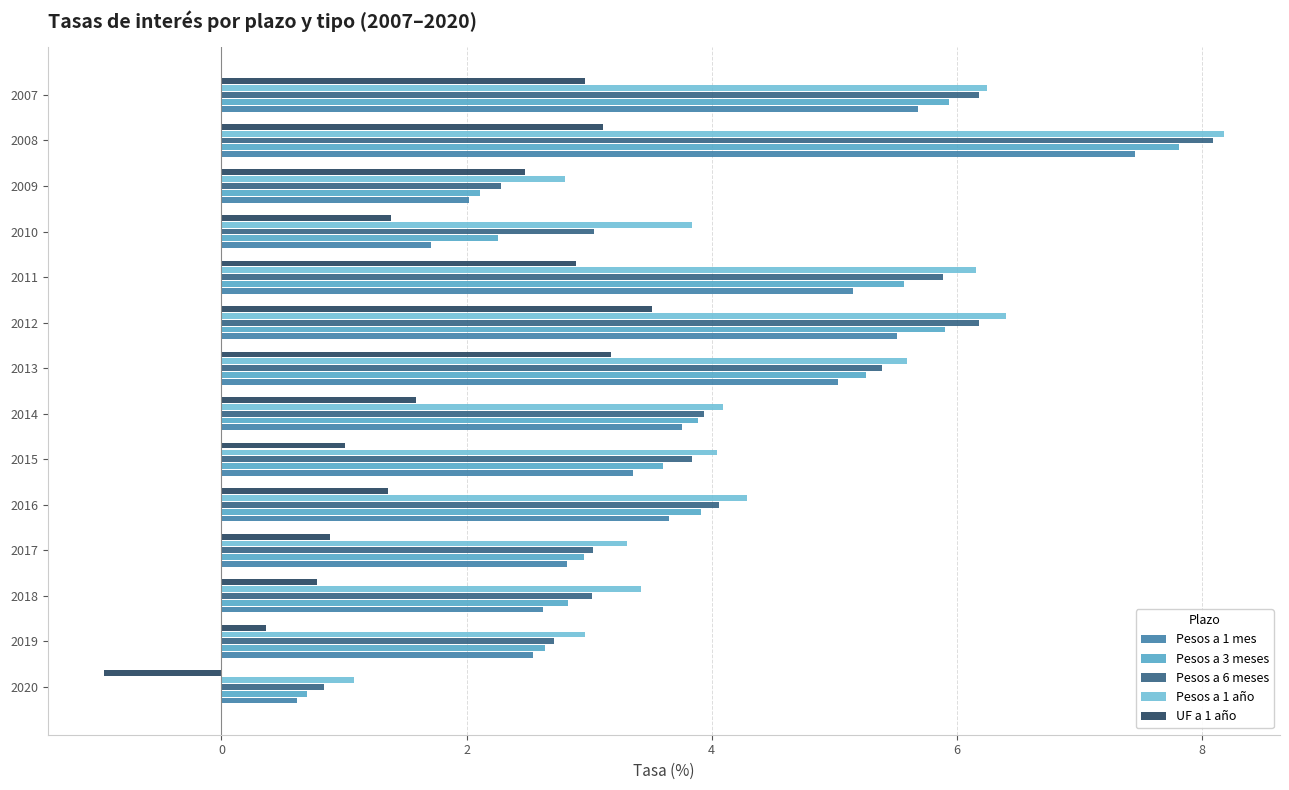

What is the difference between the maximum and minimum values in the UF a 1 año series?

4.5